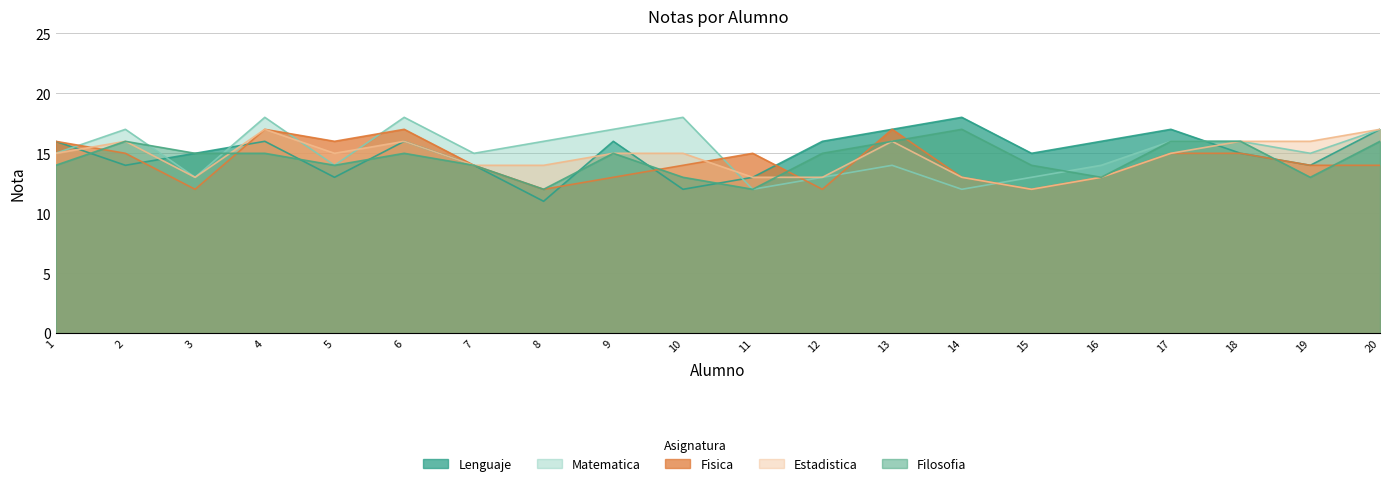

In Estadistica, how many points are higher than both neighbors (excluding endpoints)?

4